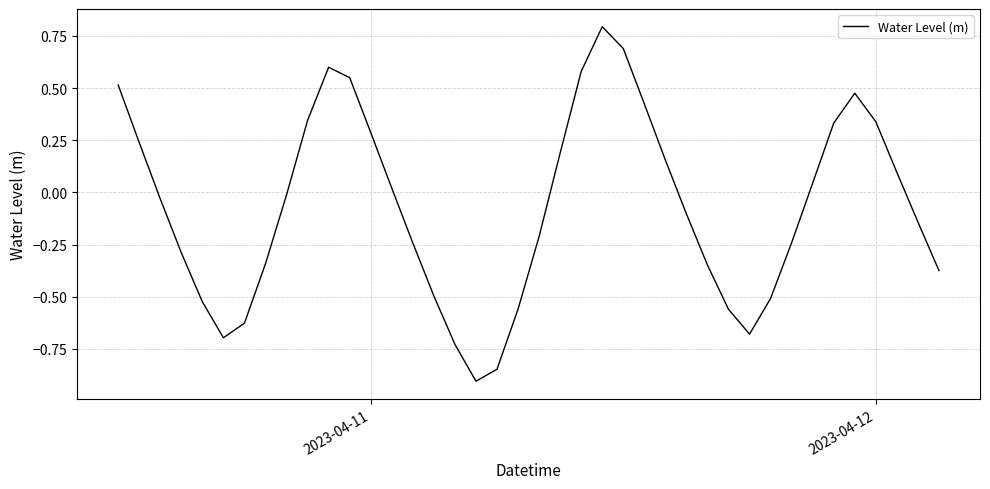

How many values are above zero?

18